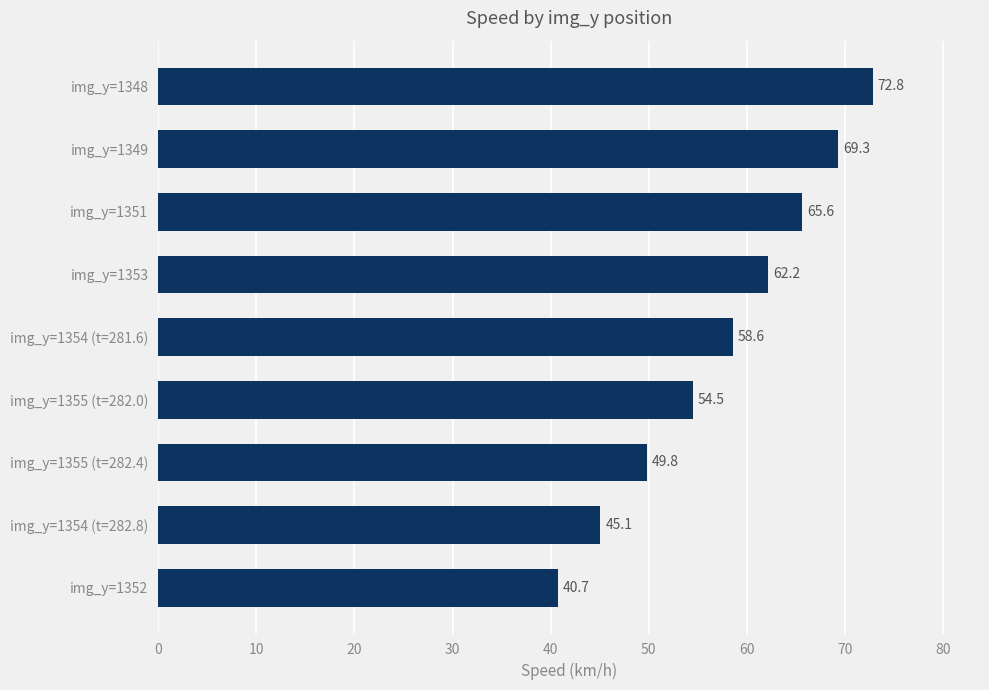

Rank the categories by value from highest to lowest.

img_y=1348, img_y=1349, img_y=1351, img_y=1353, img_y=1354 (t=281.6), img_y=1355 (t=282.0), img_y=1355 (t=282.4), img_y=1354 (t=282.8), img_y=1352